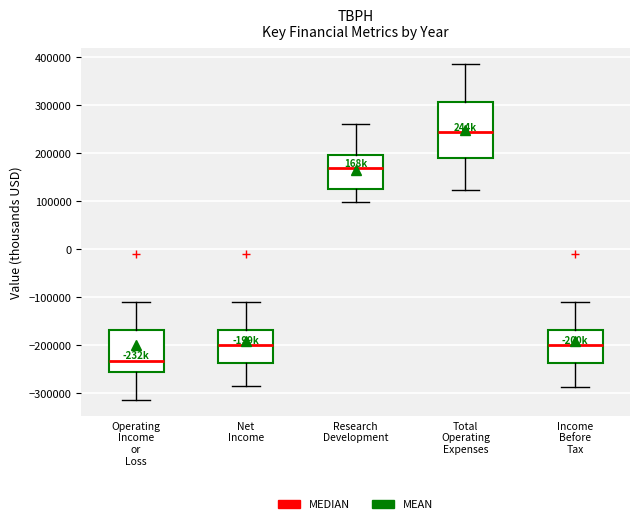

Which box's median line is the lowest?

Operating Income or Loss